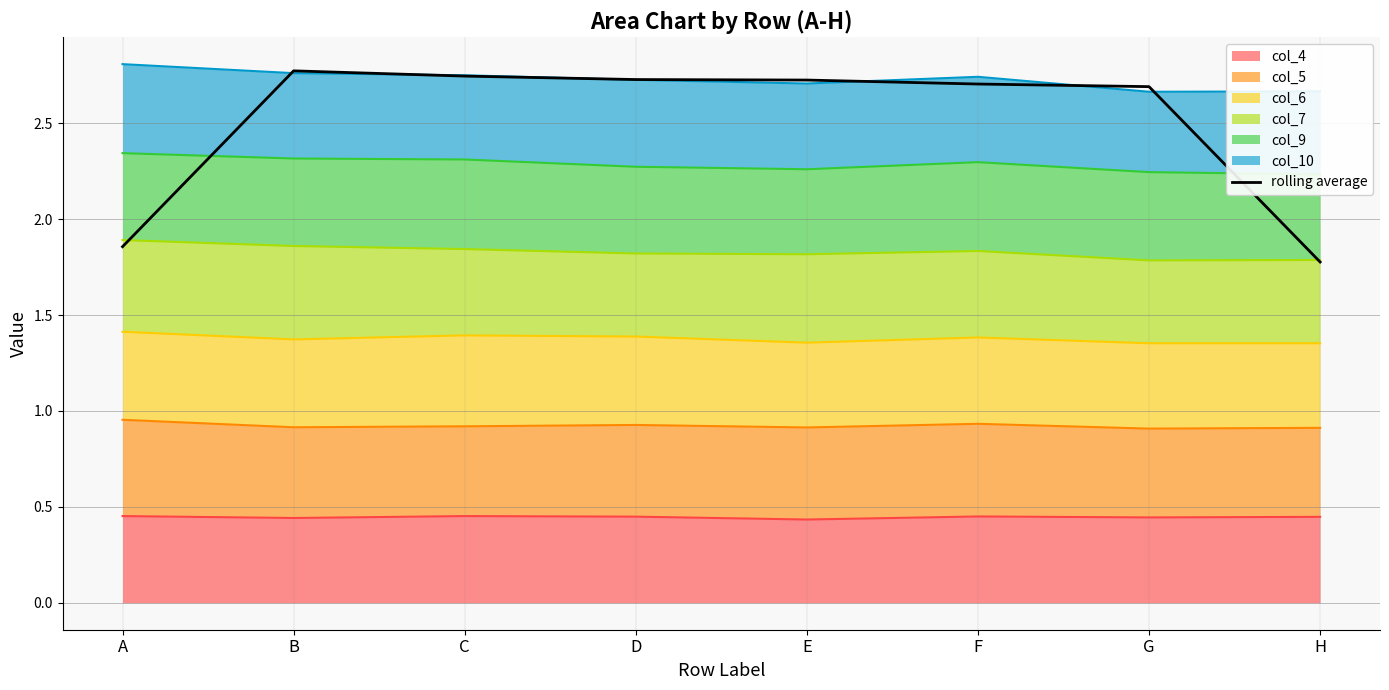

What is the value of the 4th point from the left?

2.7